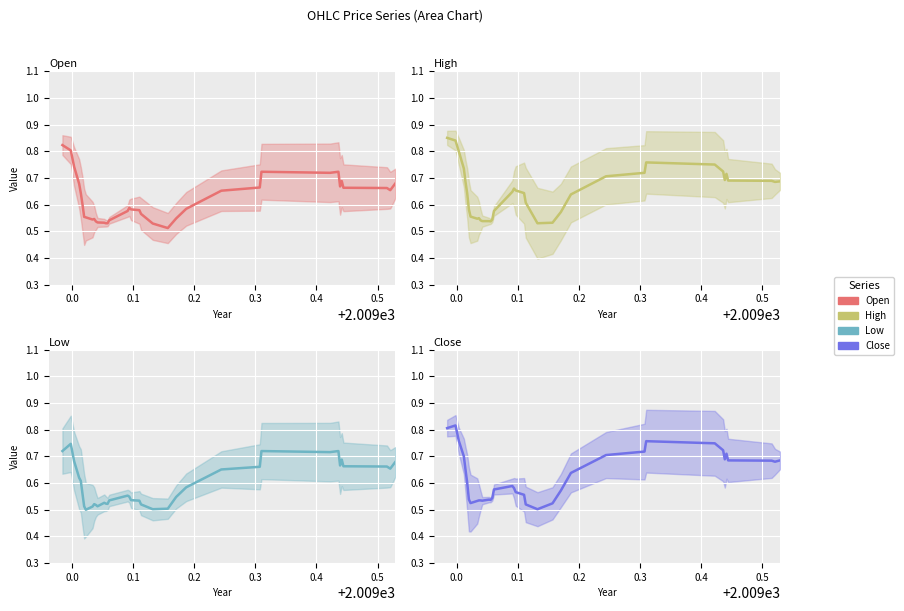

Which series has the largest total across all categories?

high